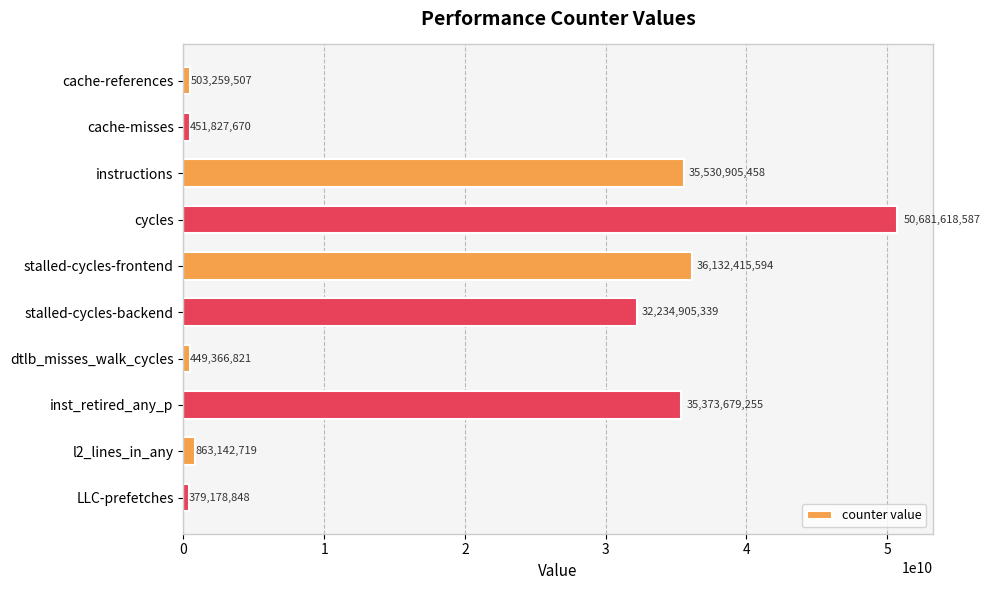

Between stalled-cycles-frontend and cache-references, which is larger?

stalled-cycles-frontend